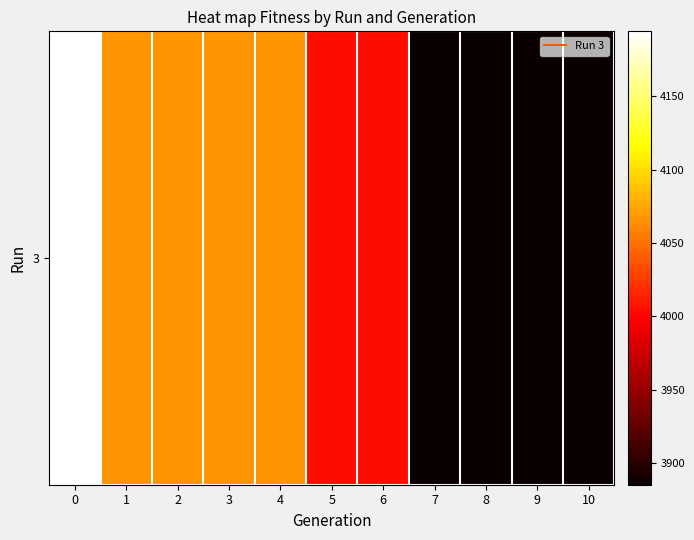

List the labels in order of value, largest first.

0, 1, 2, 3, 4, 5, 6, 7, 8, 9, 10